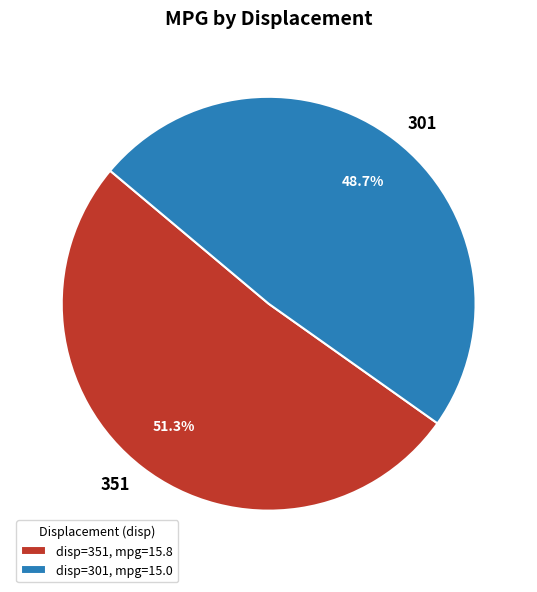

Does any single category account for the majority?

Yes